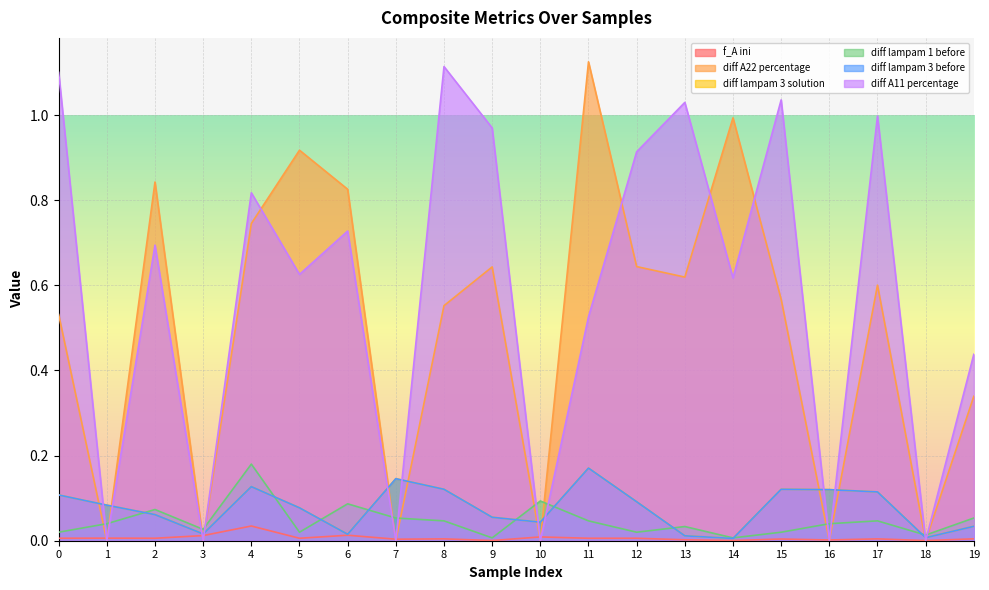

Which series has the largest total across all categories?

diff A11 percentage